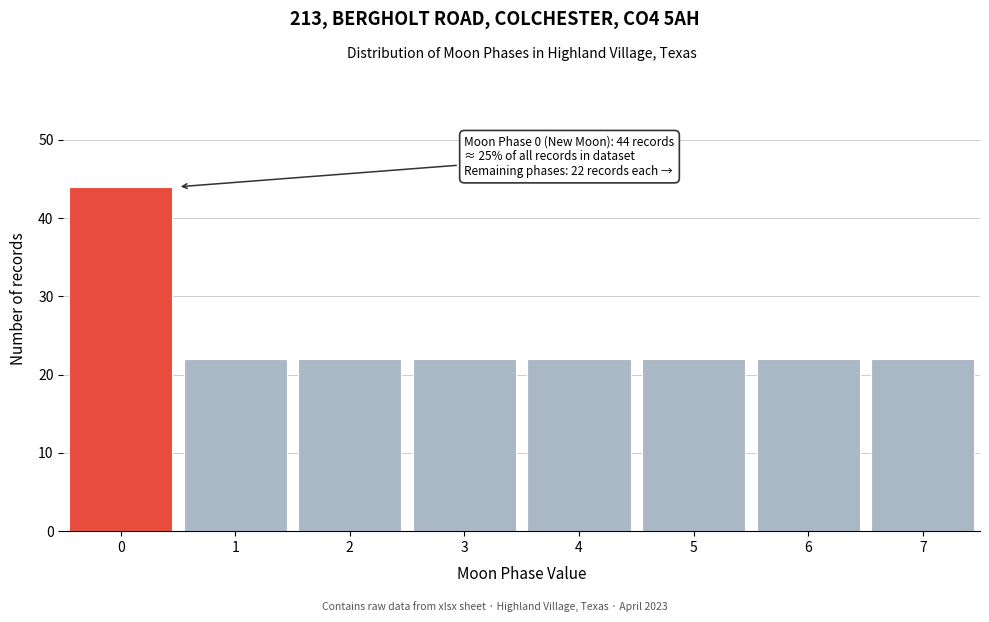

Reading right to left, transcribe all the data shown in this chart.

22	22	22	22	22	22	22	44